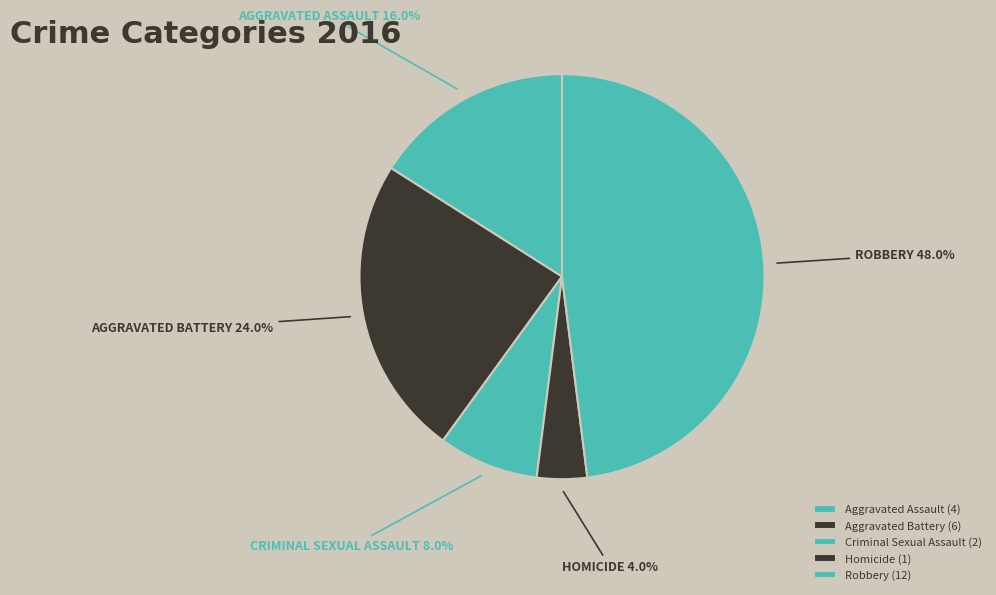

To the nearest percent, what is the combined percentage of Criminal Sexual Assault and Robbery?

56%